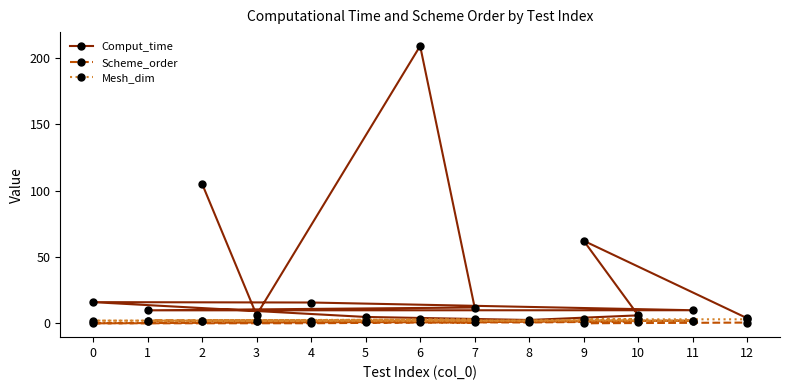

True or false: Scheme_order and Comput_time intersect in this chart.

False